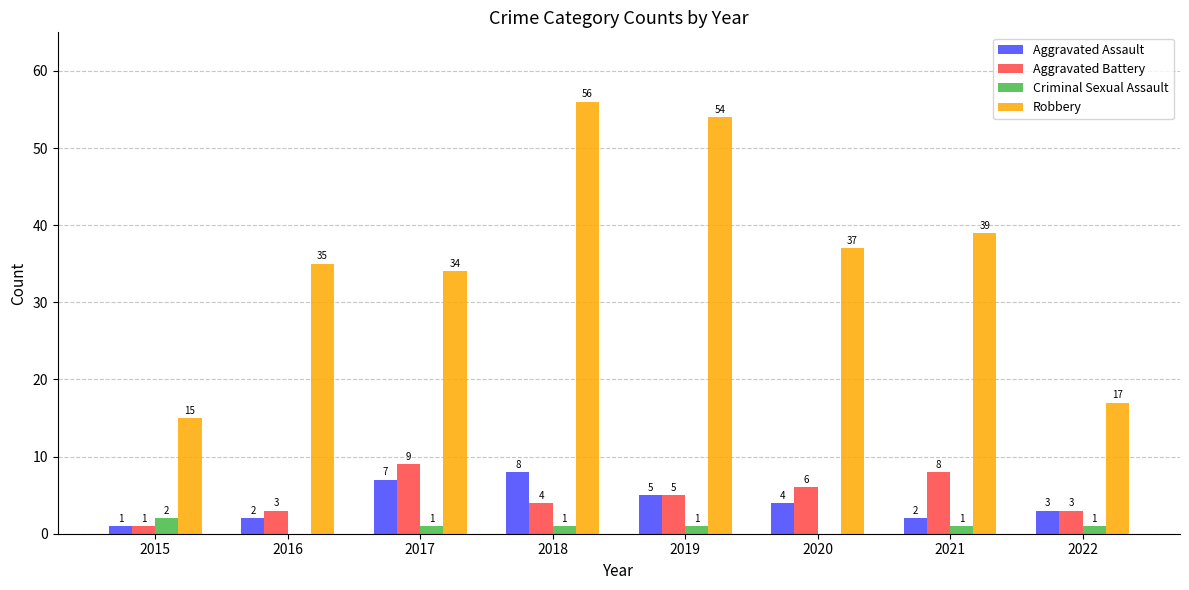

Count the number of data series in this chart.

4